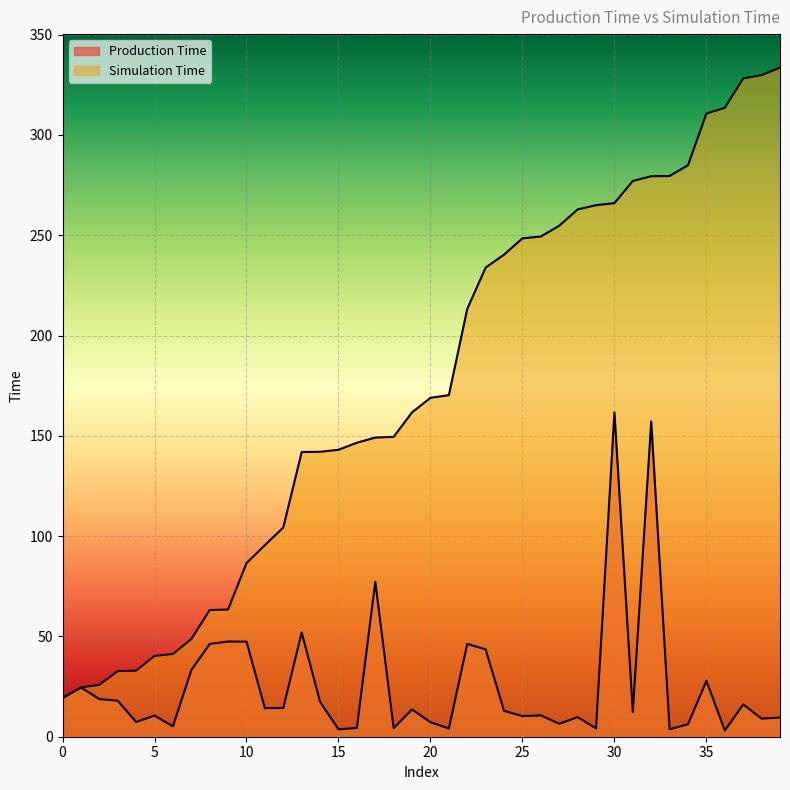

Rank the categories by Production Time value from lowest to highest.

36, 15, 33, 21, 29, 18, 16, 6, 34, 27, 20, 4, 38, 39, 28, 25, 5, 26, 31, 24, 19, 11, 12, 37, 14, 3, 2, 0, 1, 35, 7, 23, 22, 8, 10, 9, 13, 17, 32, 30